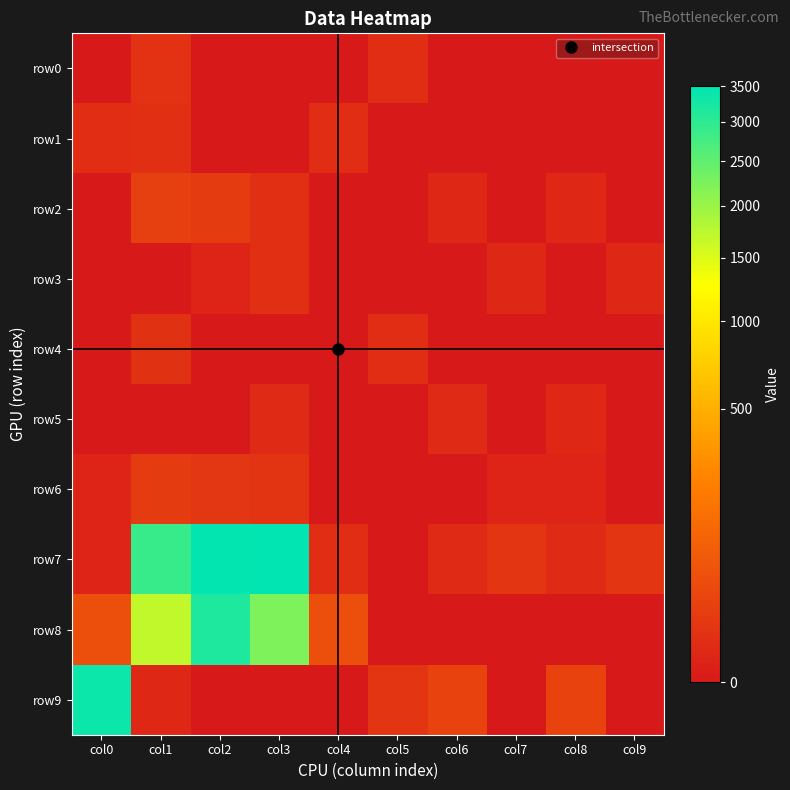

Which label corresponds to the largest value in the chart?

col3